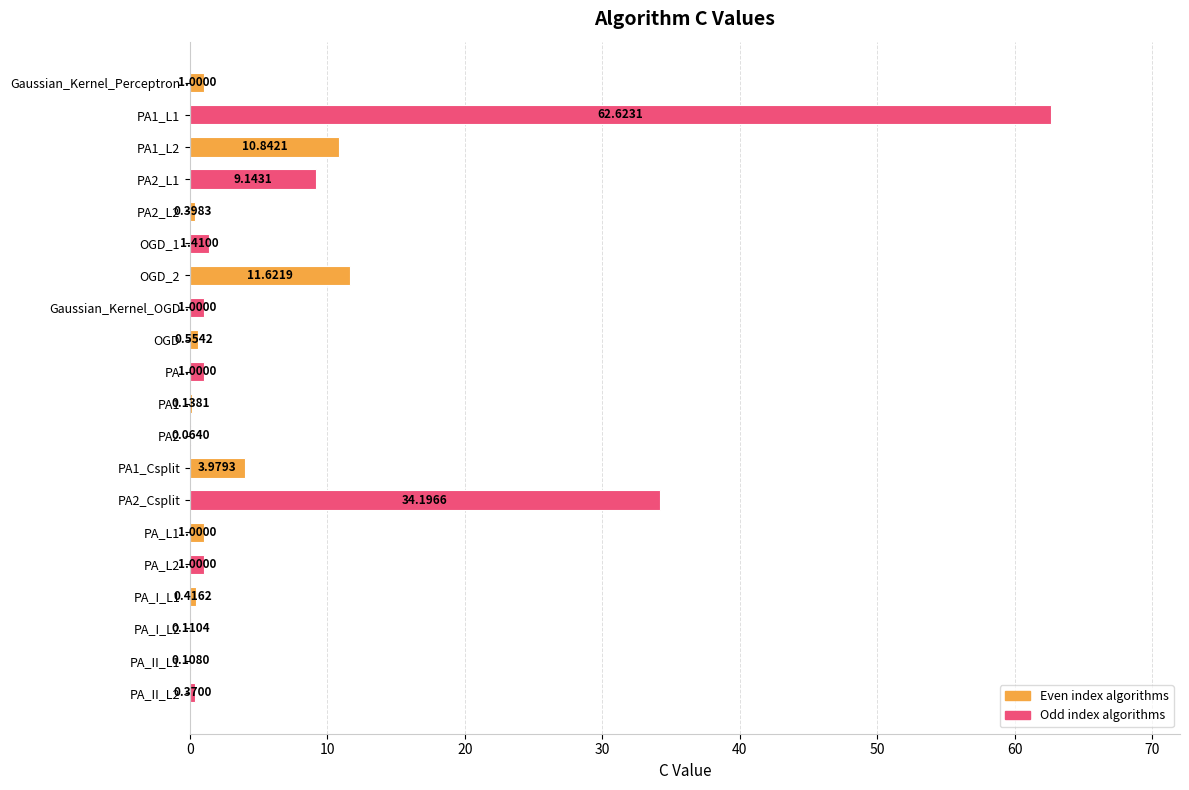

What is the change in value from PA1_L2 to PA?

-9.8